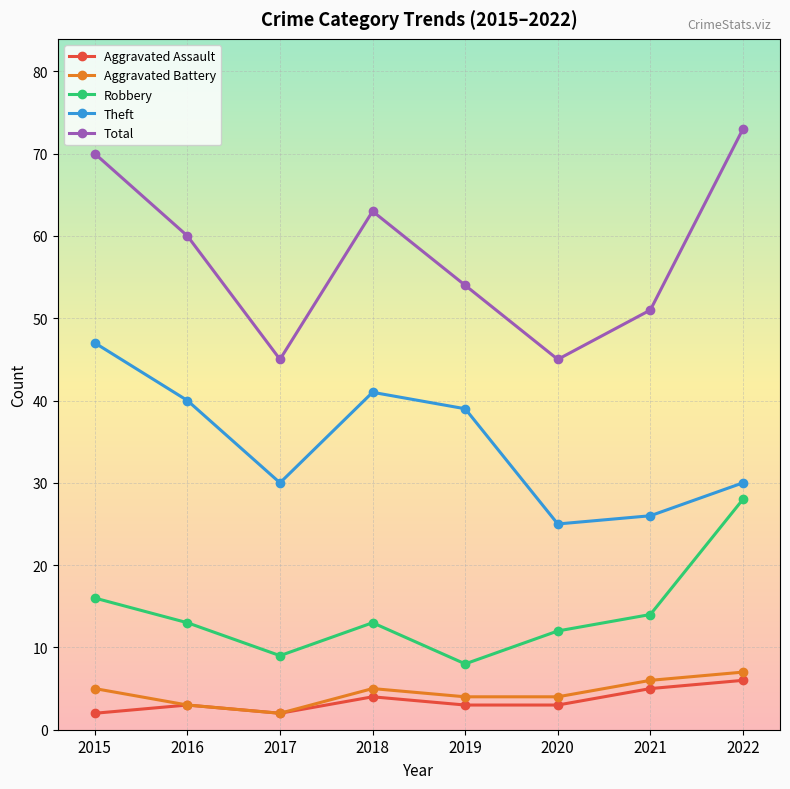

Reading left to right, list all the values displayed in this chart.

Aggravated Assault: 2	3	2	4	3	3	5	6
Aggravated Battery: 5	3	2	5	4	4	6	7
Robbery: 16	13	9	13	8	12	14	28
Theft: 47	40	30	41	39	25	26	30
Total: 70	60	45	63	54	45	51	73